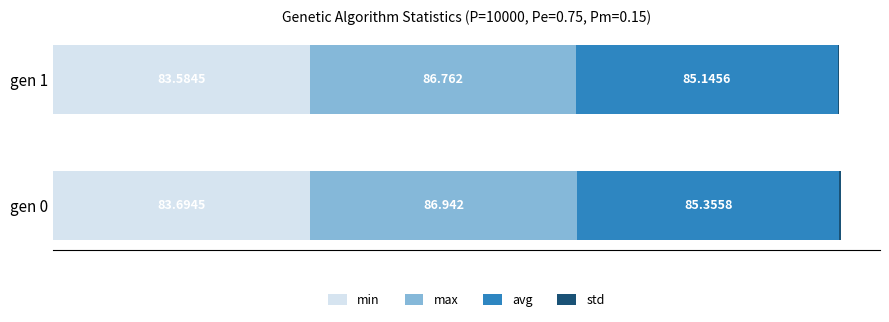

List the series in order of their peak value, lowest first.

std, min, avg, max